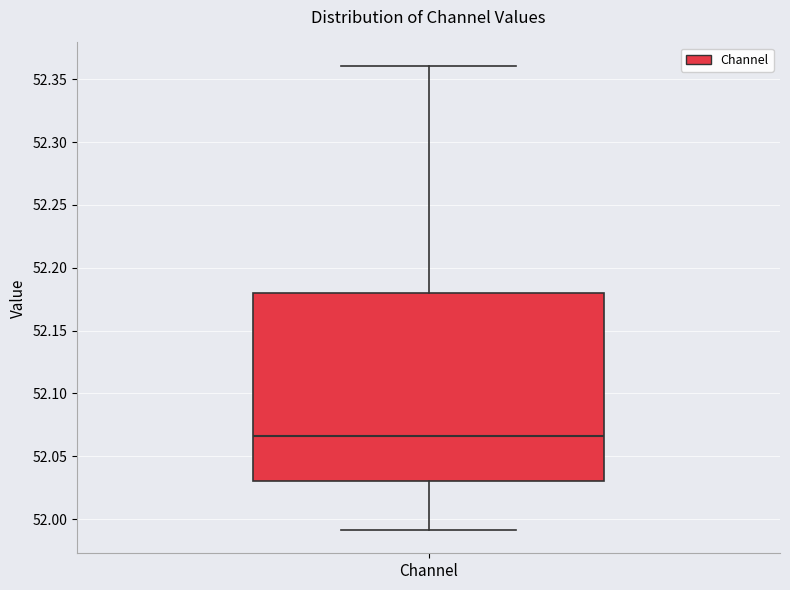

Where does the upper whisker of the box for Channel end on the y-axis? The values are not printed on the chart, so give them approximately, as read against the axis.

52.360